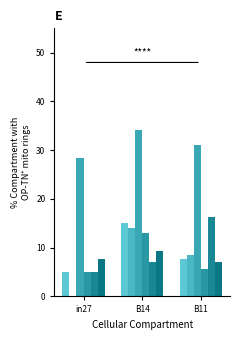

At which category does the chart reach its minimum across all series?

in27